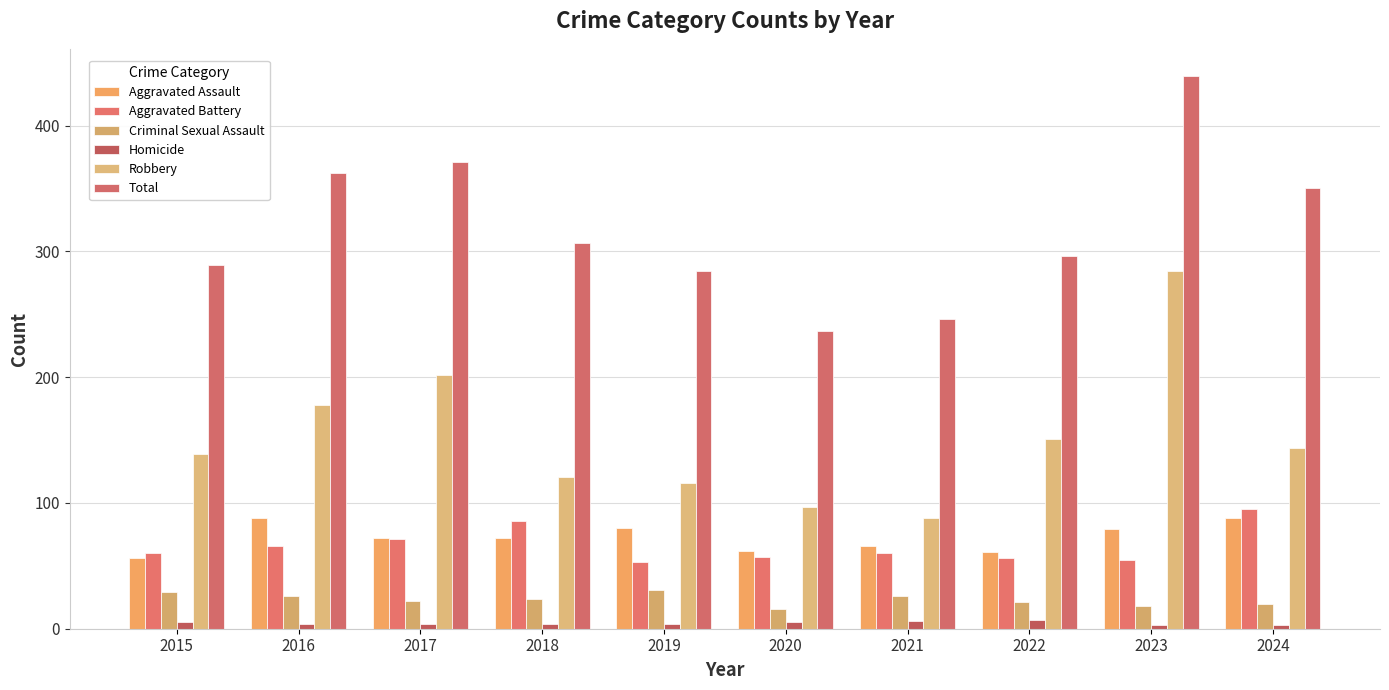

Between 2021 and 2019, which is larger?

2019